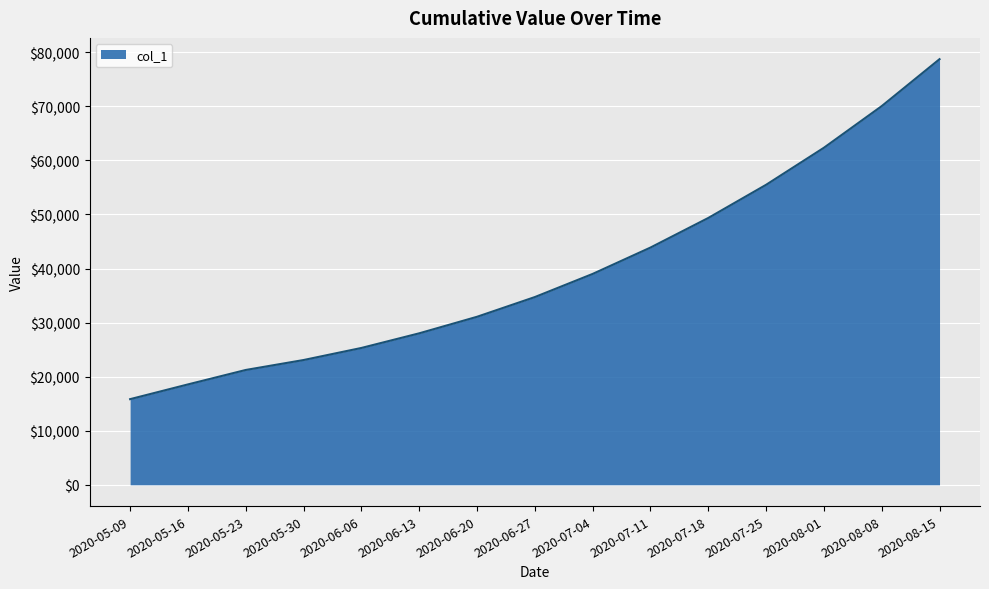

What is the ratio of the value at 2020-06-06 to the value at 2020-08-01?

0.4